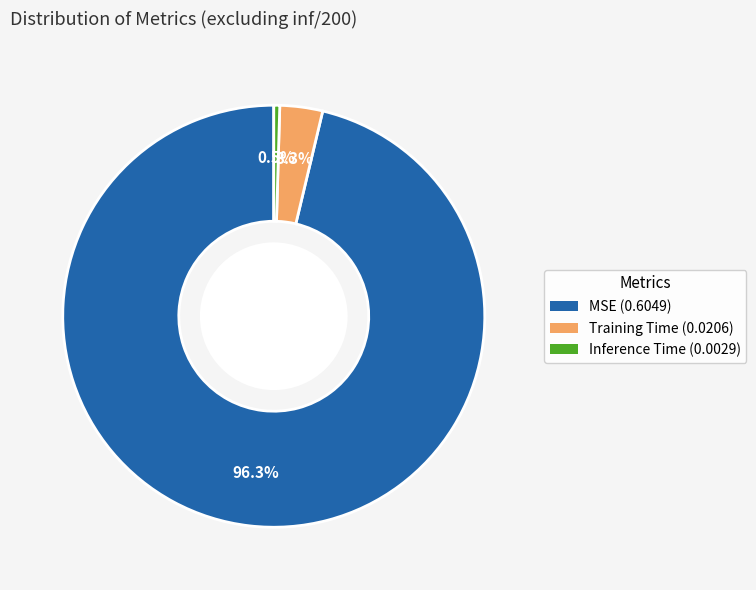

What portion of the pie excludes Training Time?

96.7%